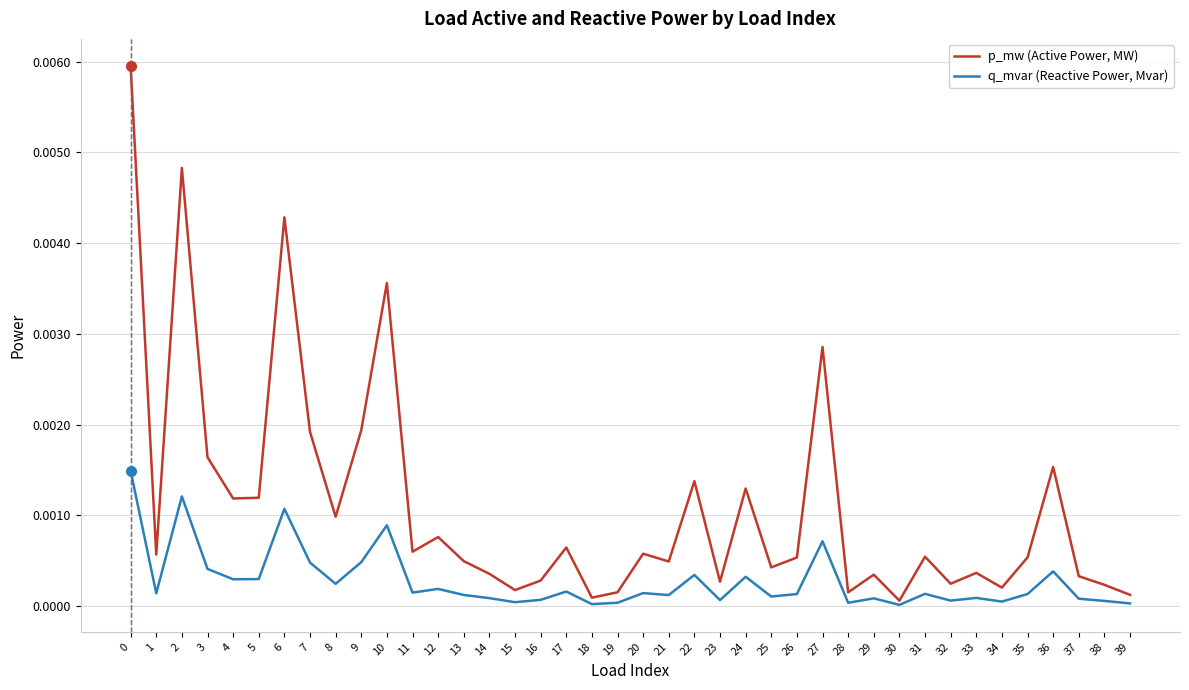

List the series in order of their peak value, highest first.

p_mw (Active Power, MW), q_mvar (Reactive Power, Mvar)